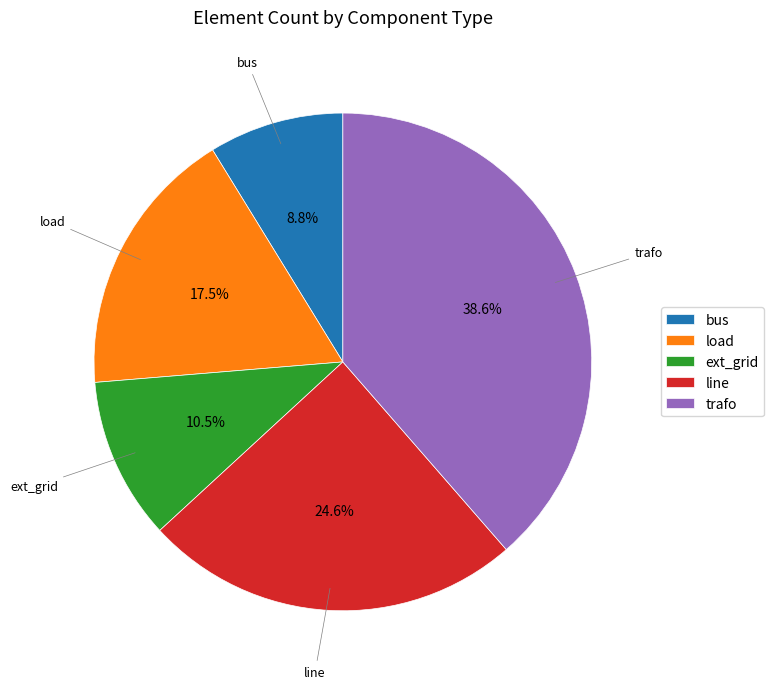

Is the sum of line and ext_grid greater than half?

No